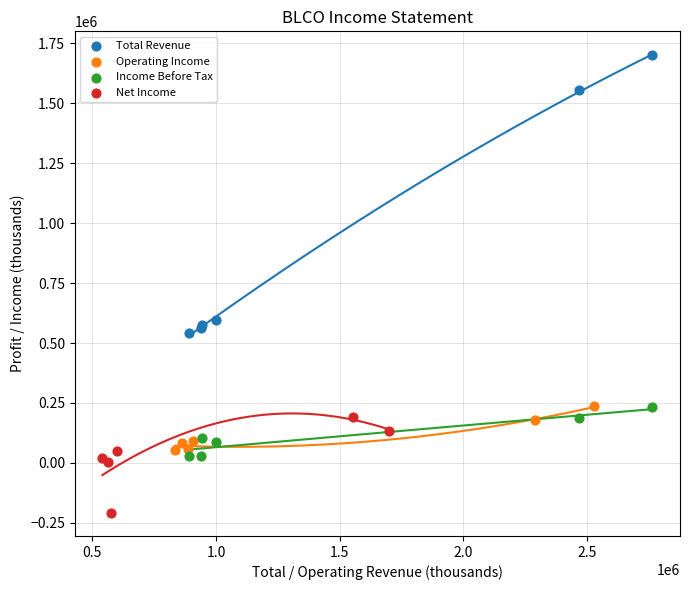

Which series has the largest Y range (max minus min)?

Total Revenue